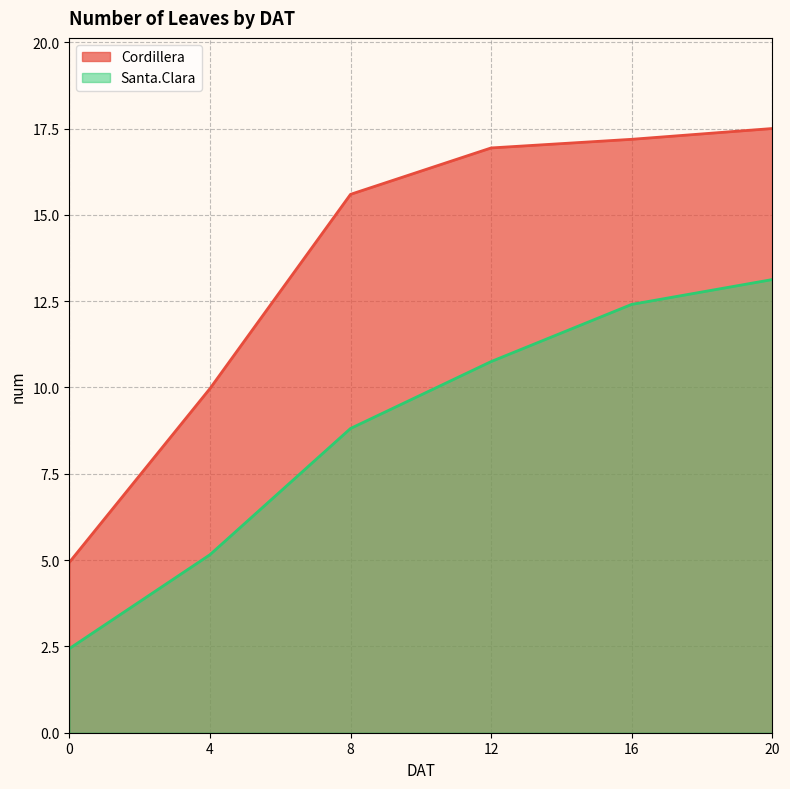

What is the value of the Santa.Clara point at the 1st from the left?

2.4